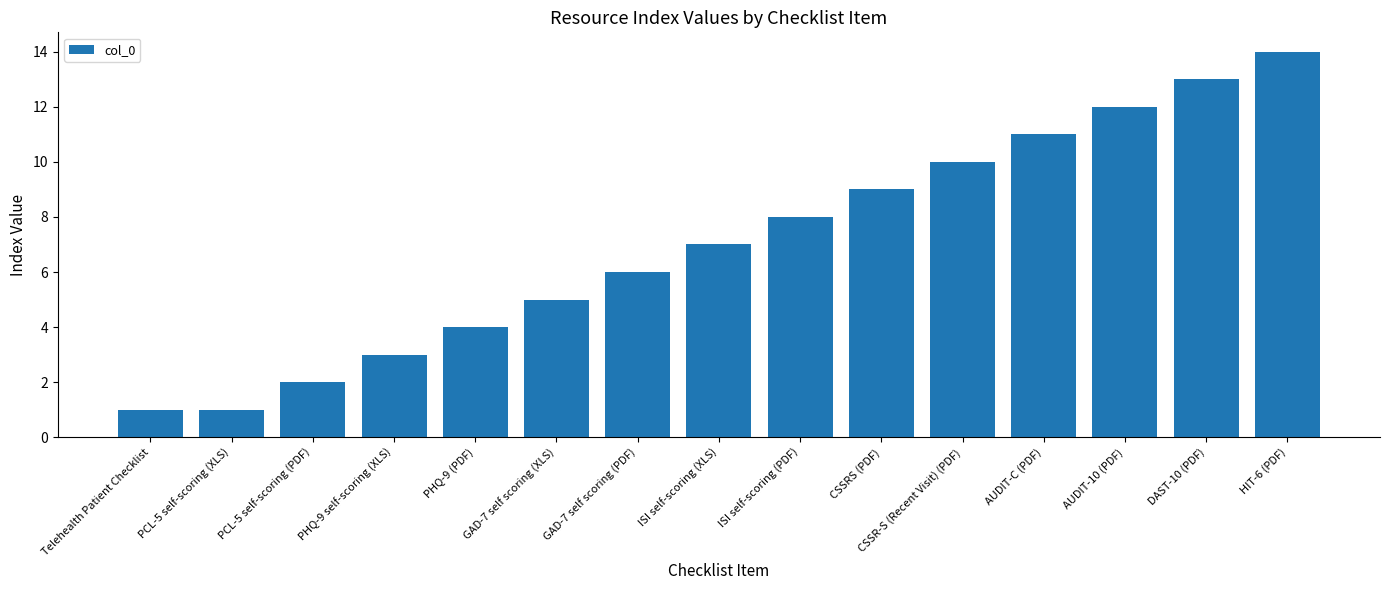

Read the value at CSSR-S (Recent Visit) (PDF), to the nearest 10.

10